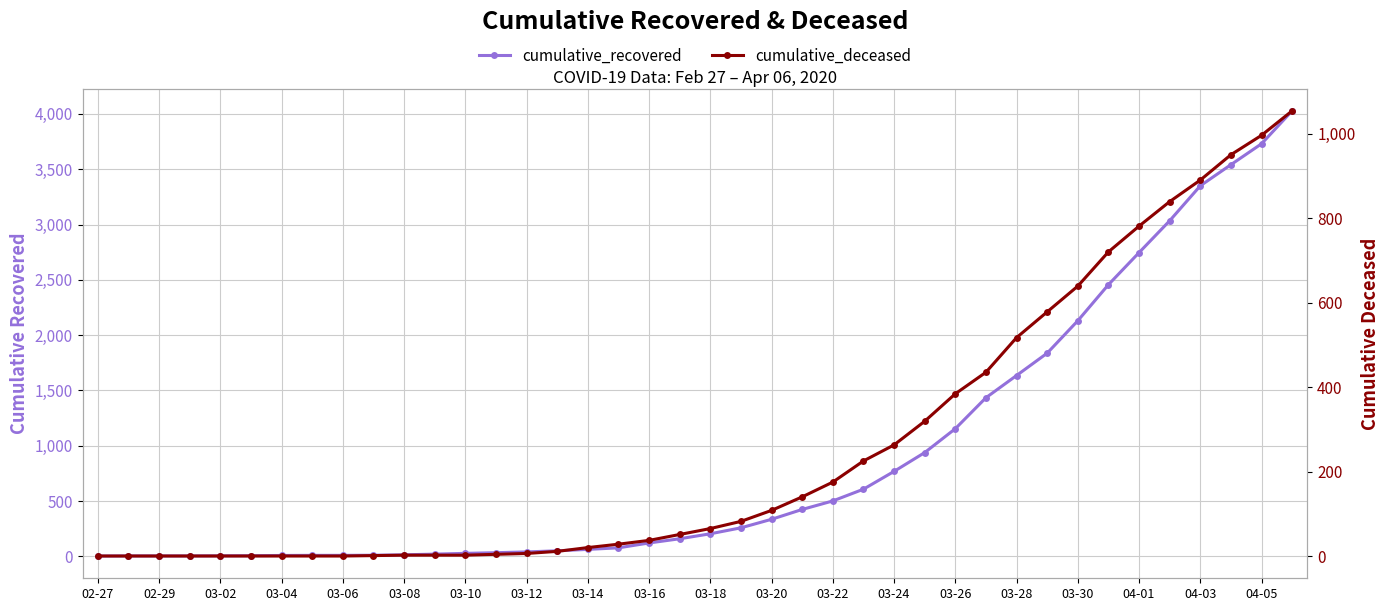

Which series has the widest spread of values?

cumulative_recovered